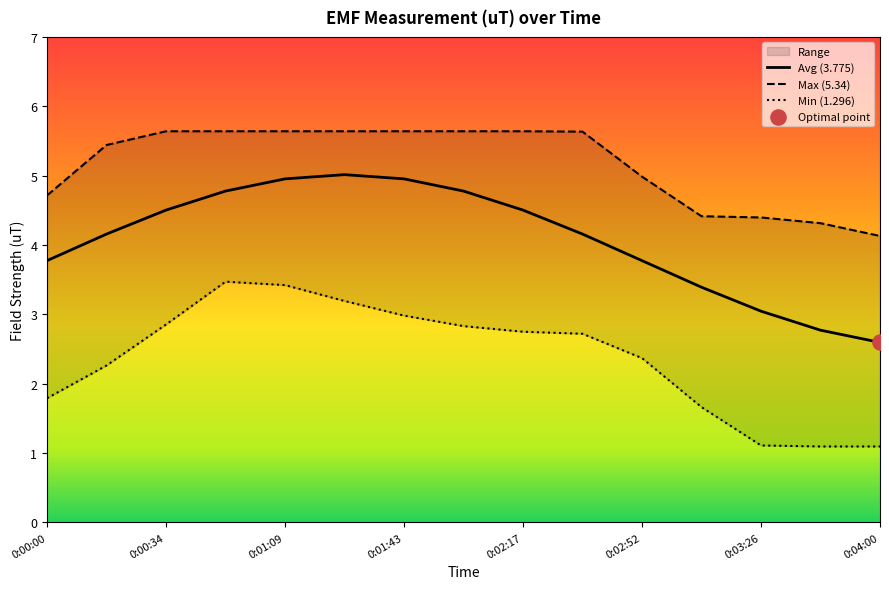

True or false: Avg (3.775) has a value of 3.8 at 0:02:52.

True